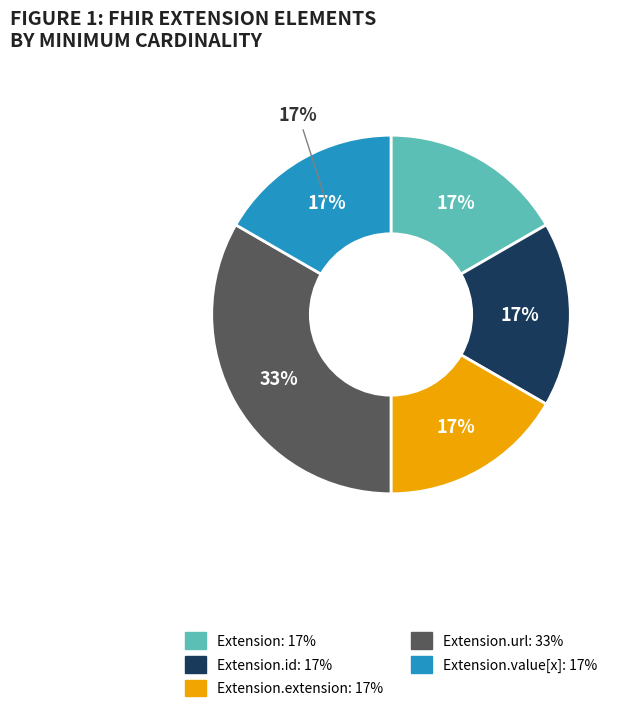

Does Extension.url represent more than half of the total?

Yes